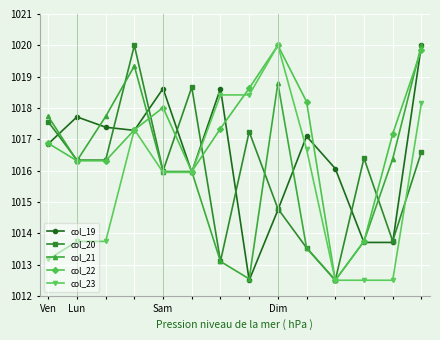

At how many categories does at least one series exceed 1019?

3